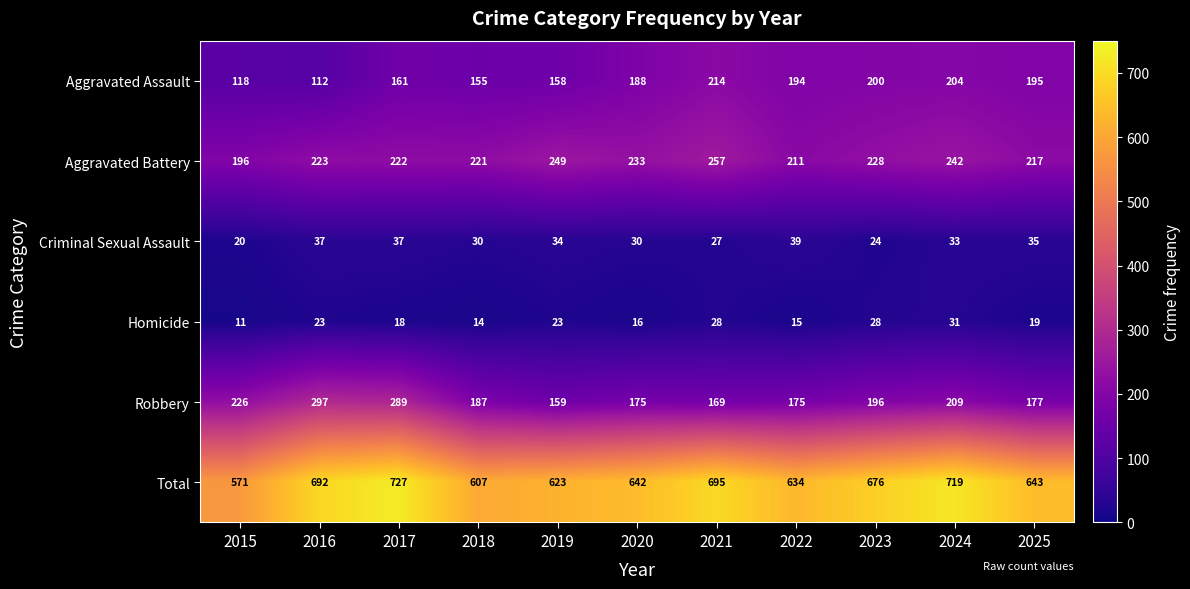

At 2023, list the series in order from smallest to largest.

Criminal Sexual Assault, Homicide, Robbery, Aggravated Assault, Aggravated Battery, Total